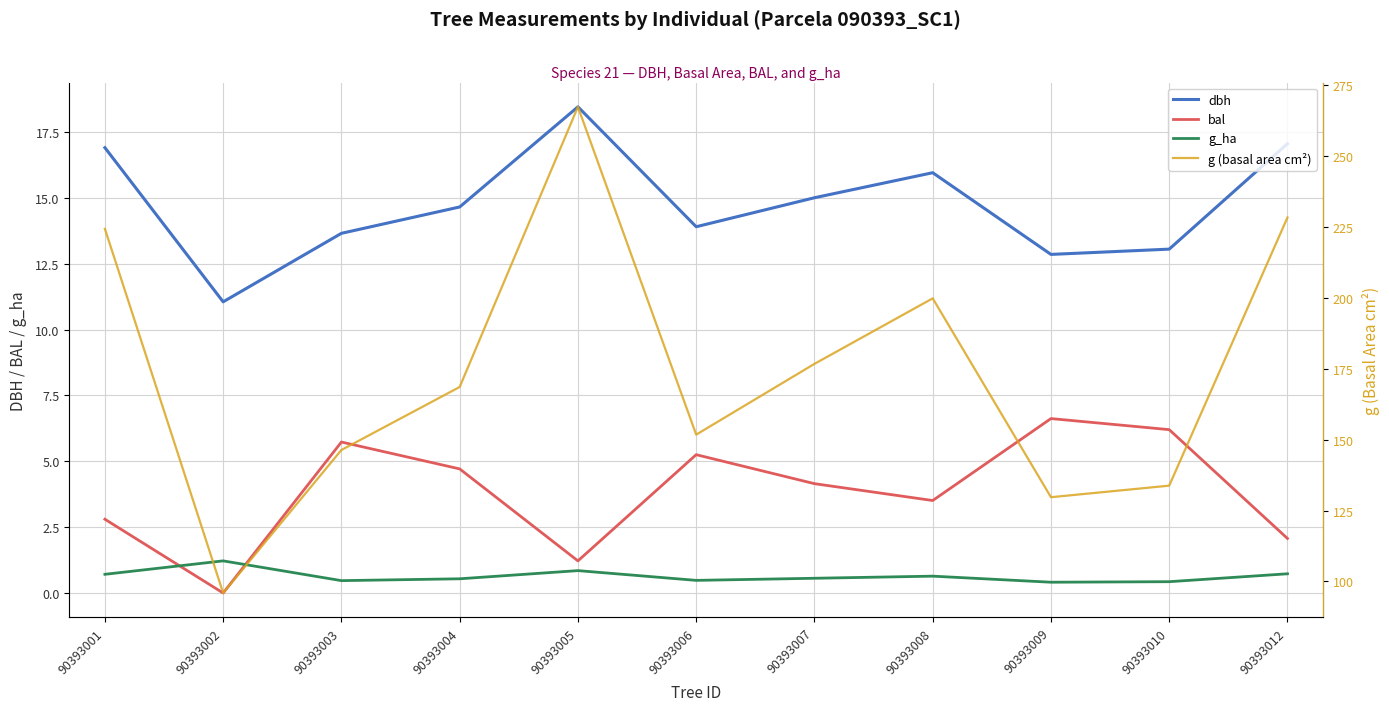

Which series has the widest spread of values?

g (basal area cm²)